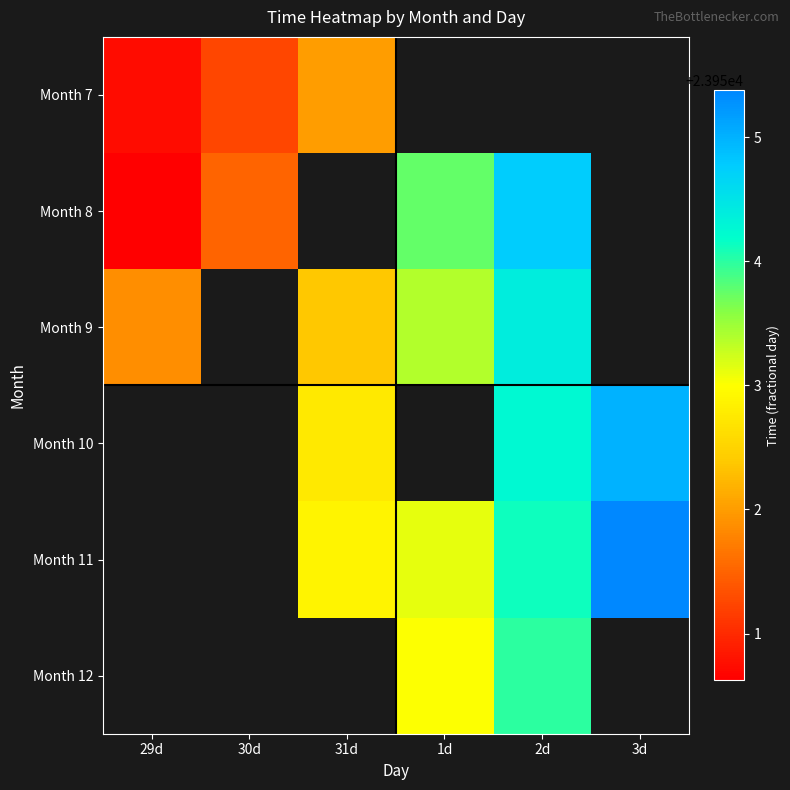

Which label corresponds to the smallest value in the chart?

29d